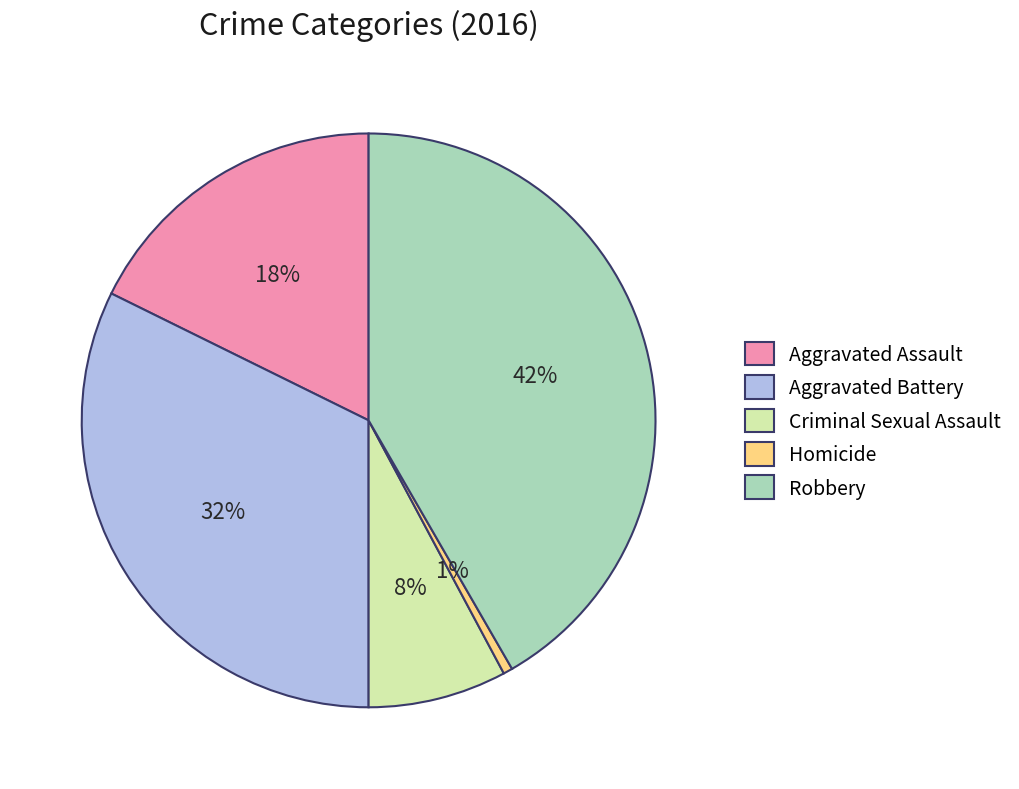

Is it true that Criminal Sexual Assault is 8% of the pie?

True